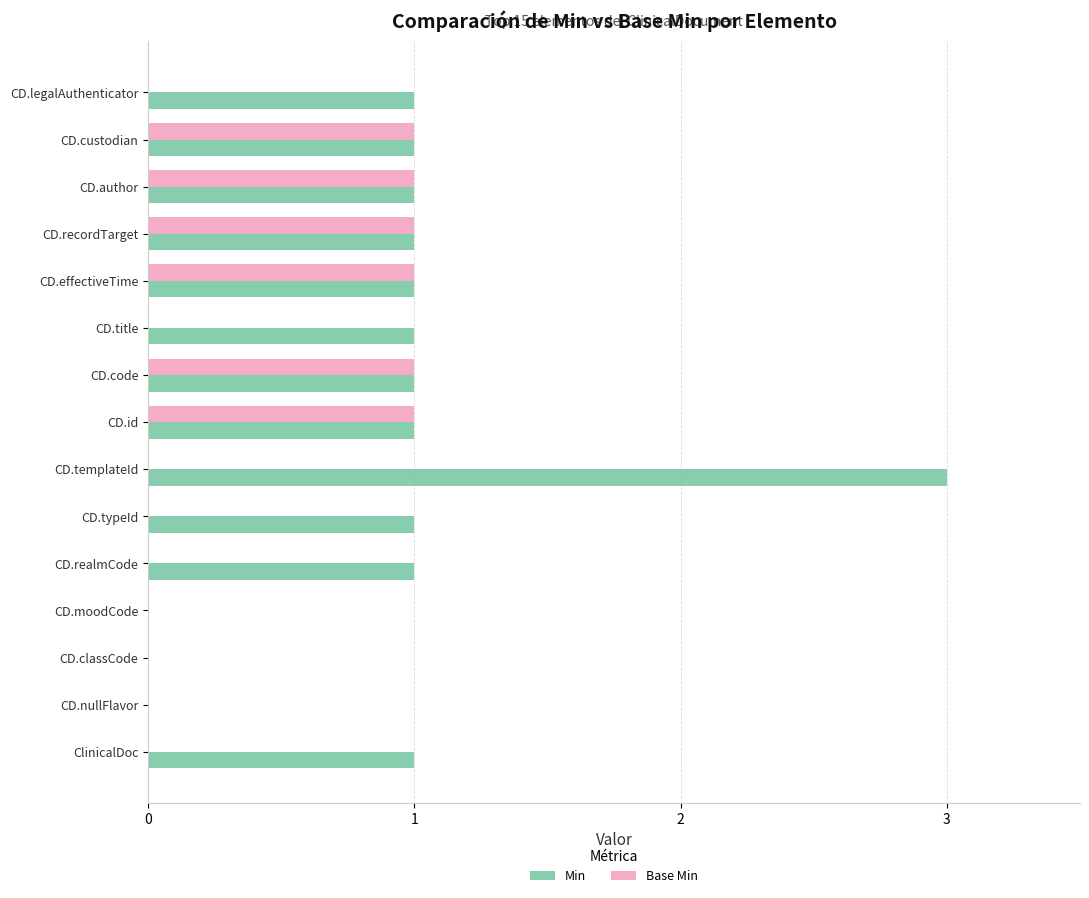

What is the sum of all Base Min values?

6